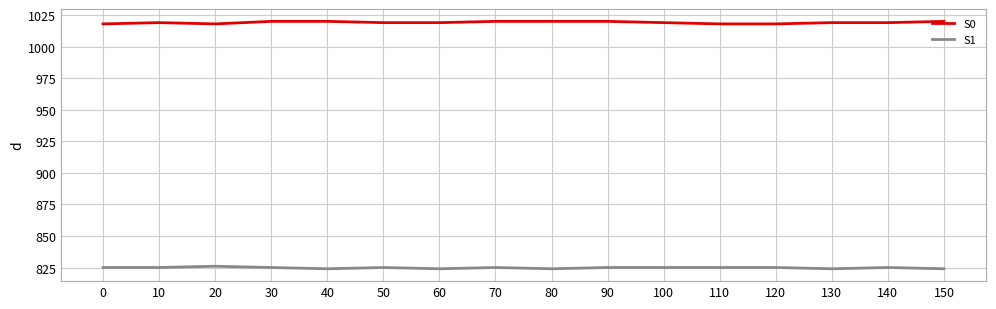

What is the sum of the S0 values at 60 and 90?

2039